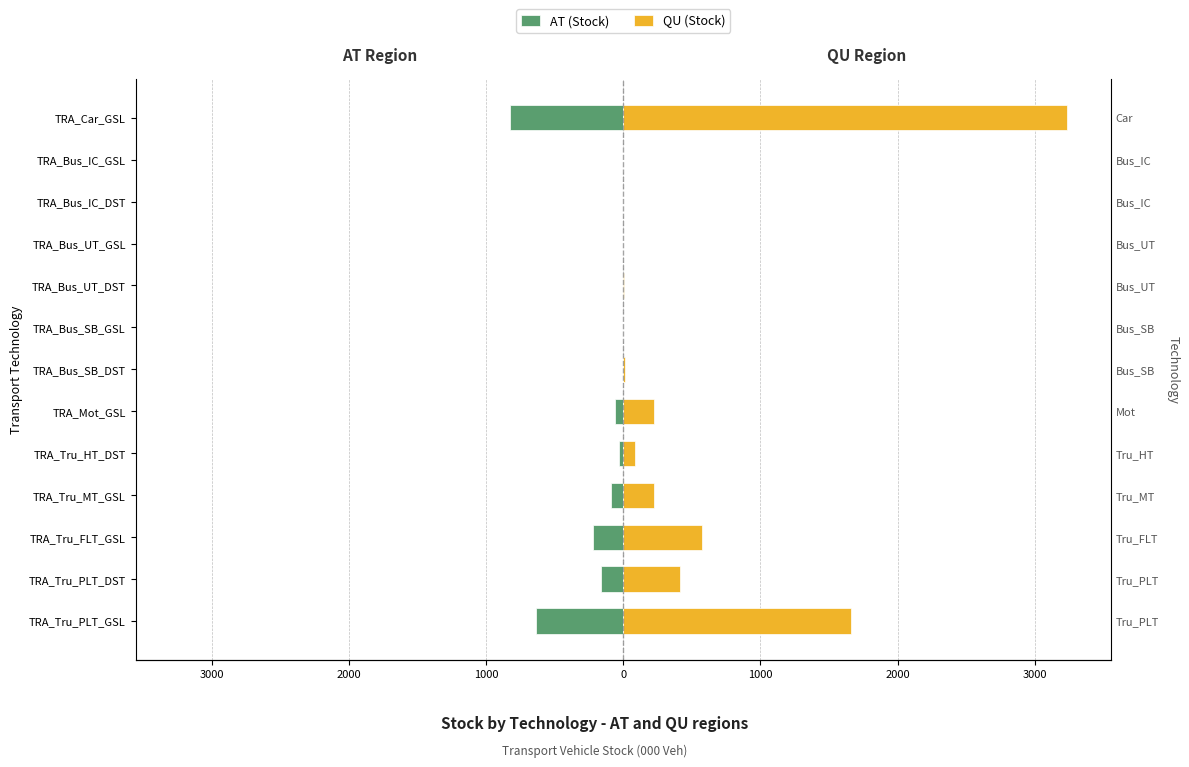

Reading left to right, what are all the values shown in this chart?

AT (Stock): -636.0	-159.0	-222.0	-89.0	-31.0	-60.0	-4.0	0.0	-2.0	0.0	0.0	0.0	-823.0
QU (Stock): 1657.6	414.4	576.0	225.0	89.0	227.0	12.0	0.0	7.0	0.0	1.0	0.0	3232.0